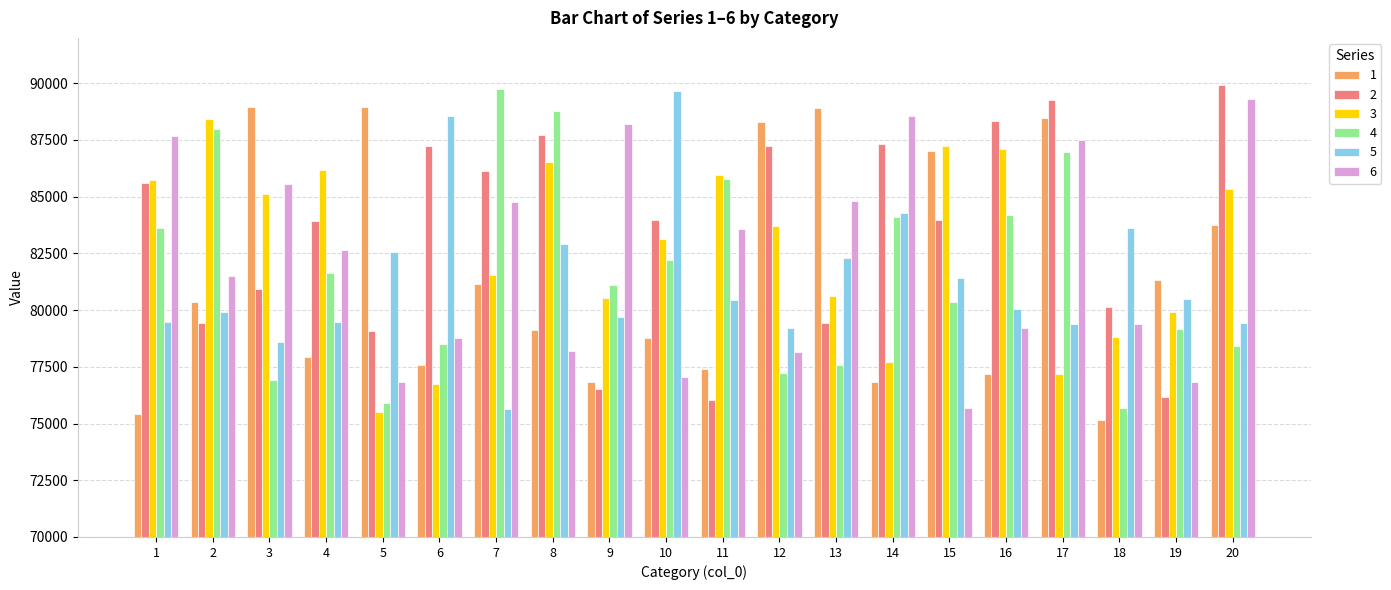

Where is 3 nearest to the value 81983?

7